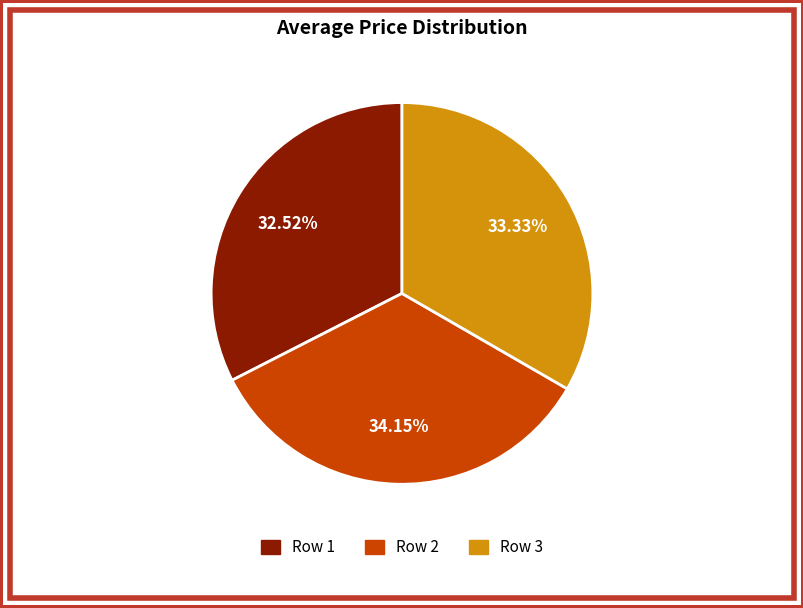

Rank the categories by value from highest to lowest.

Row 2, Row 3, Row 1